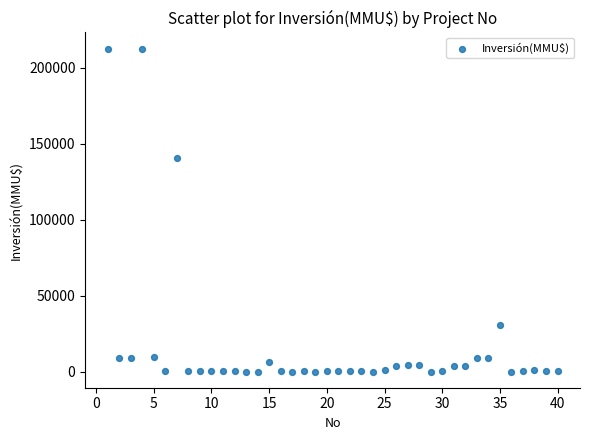

What is the range of Y values (max minus min)?

212500